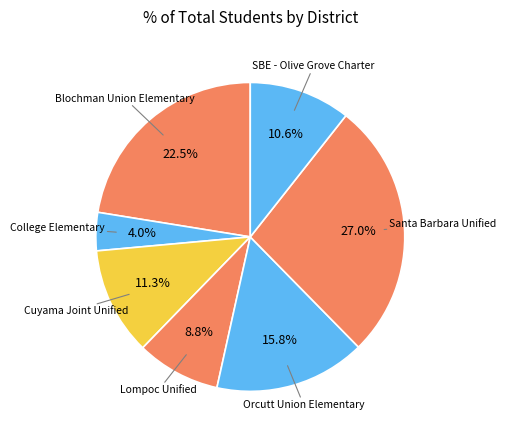

Count the number of slices in the pie.

7